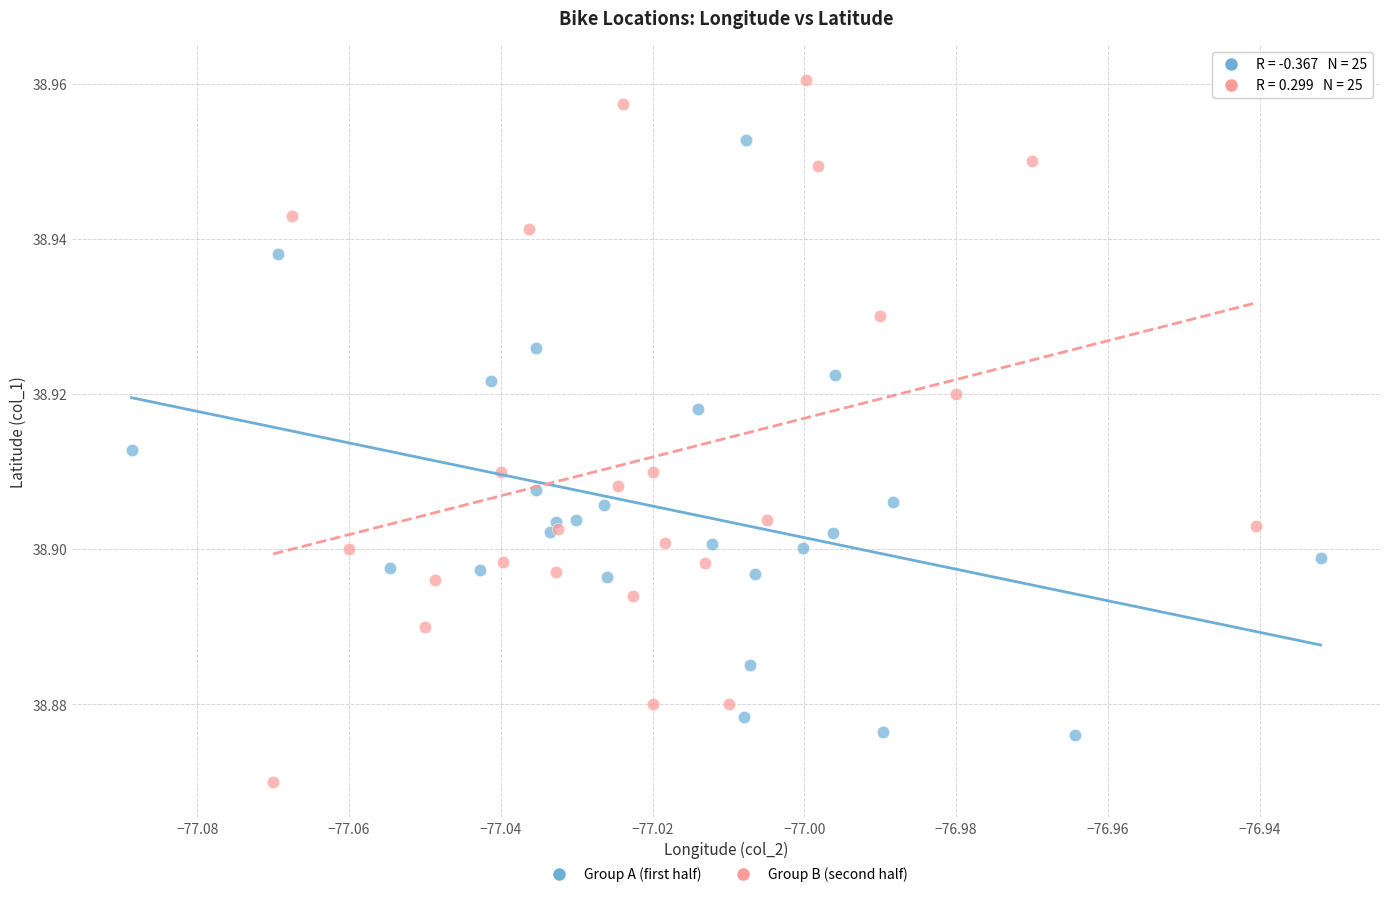

What are all the series names shown in the legend?

Group A (first half), Group B (second half)